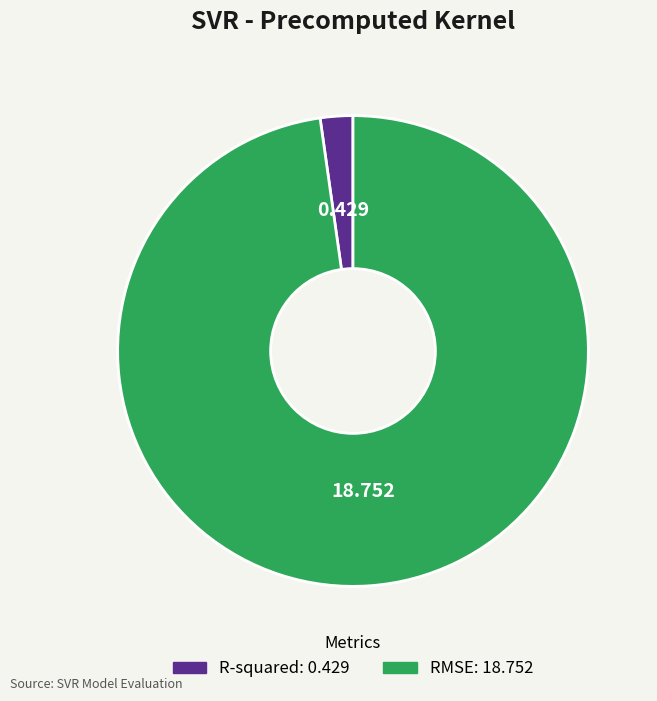

Which category has the biggest portion of the pie?

RMSE